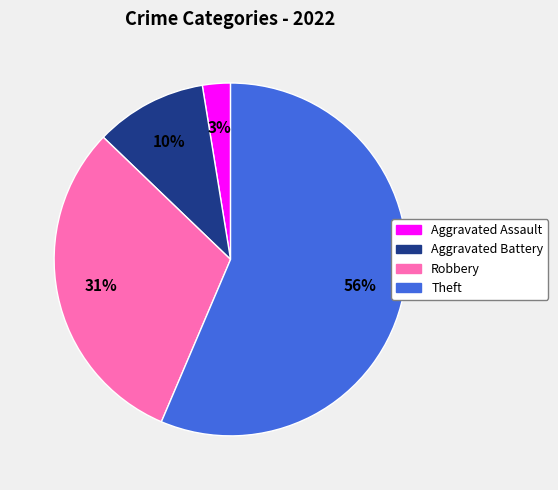

Does Theft represent more than half of the total?

Yes